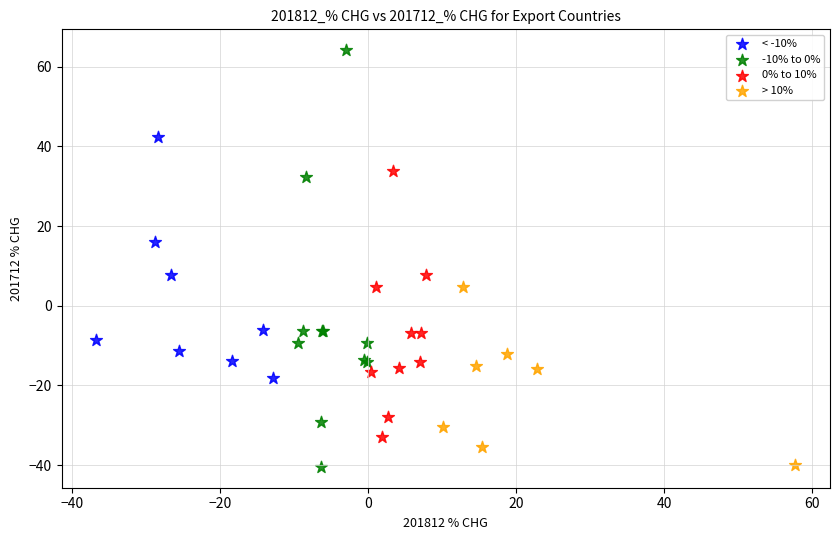

Which series contains the highest Y value?

-10% to 0%